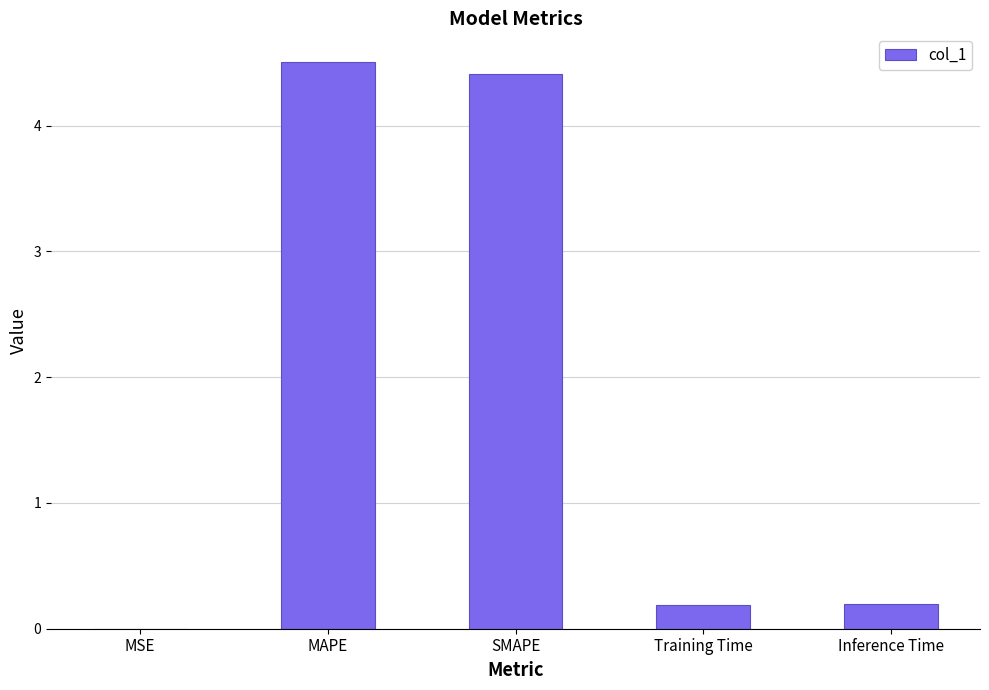

Read the value at Inference Time.

0.2